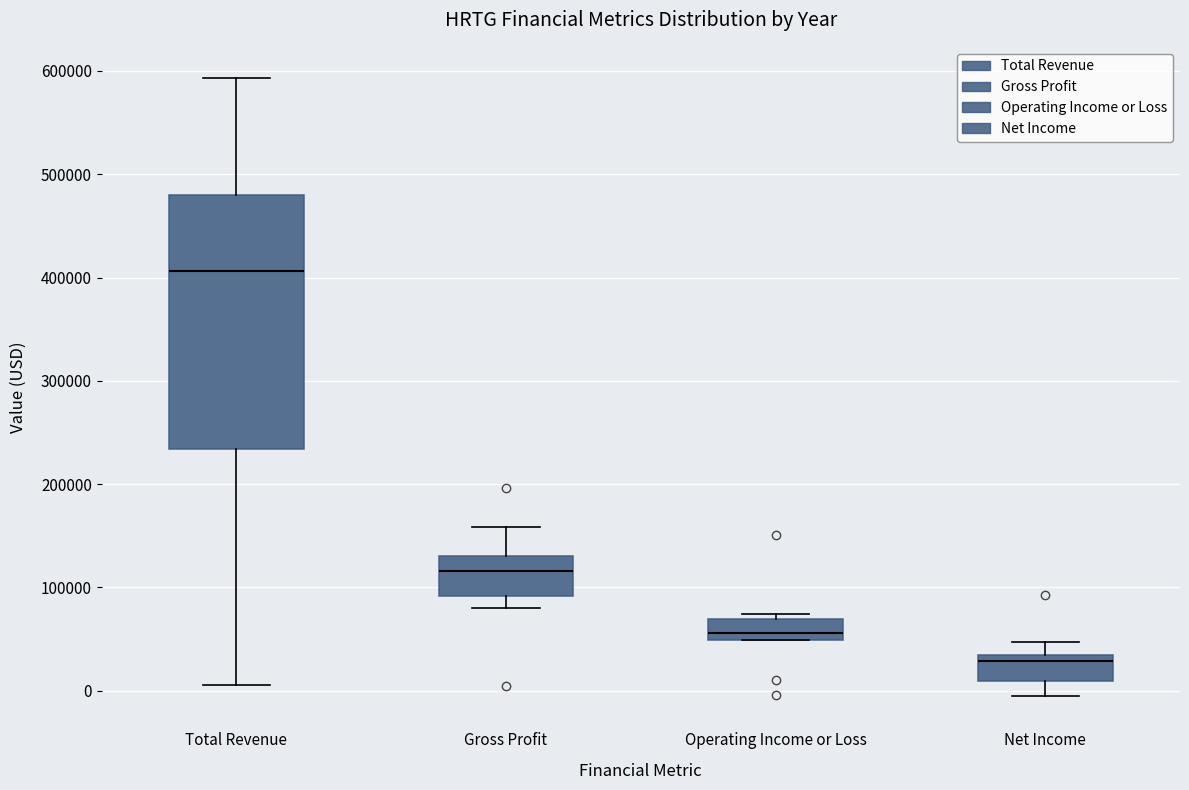

Which box is the tallest, from its lower edge to its upper edge?

Total Revenue